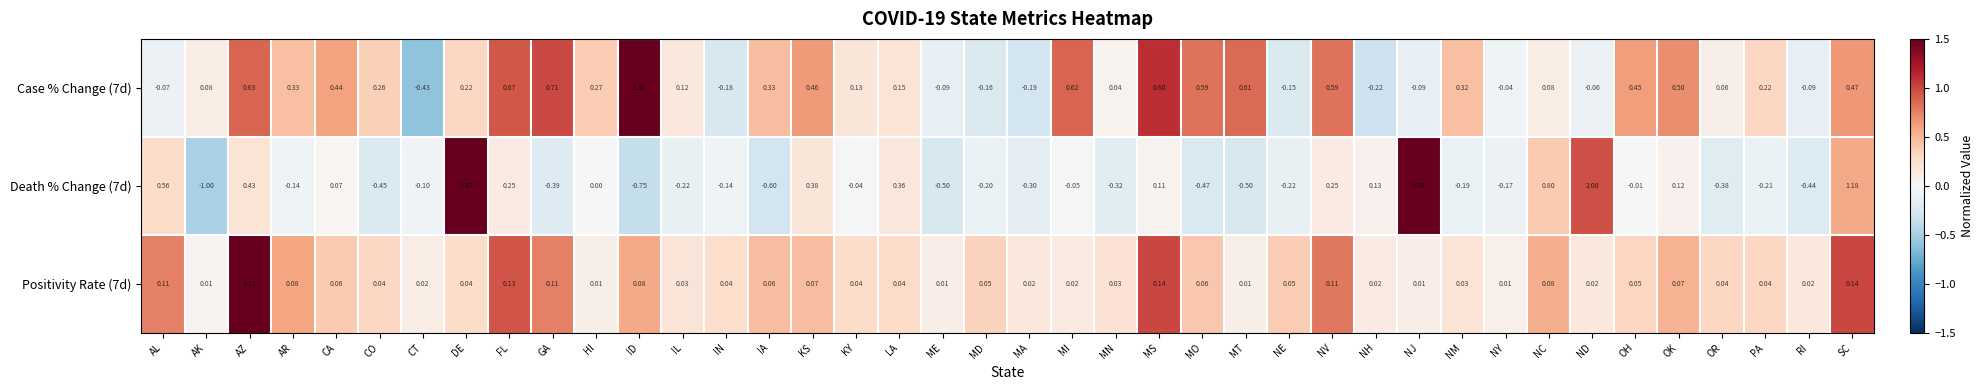

Is the value of Positivity Rate (7d) at HI greater than the value of Death % Change (7d) at PA?

Yes